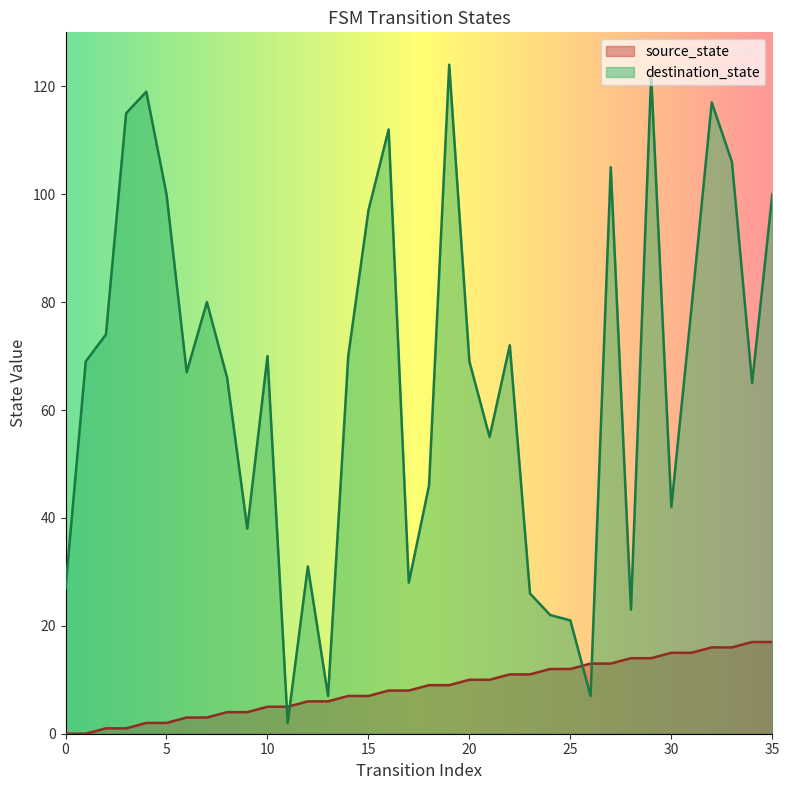

Which series has the widest spread of values?

destination_state